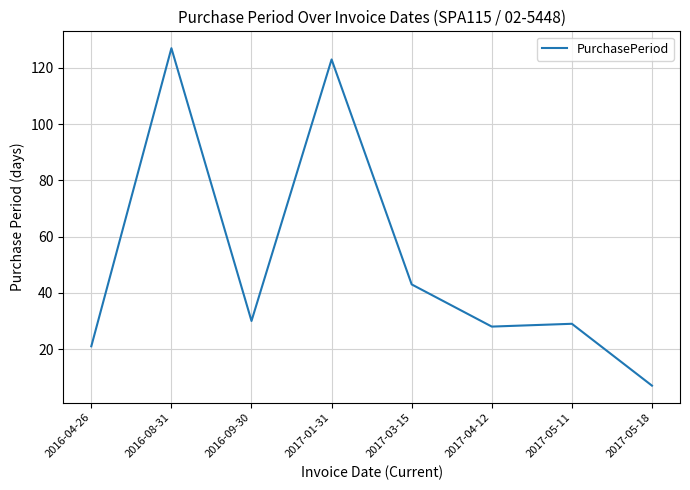

Read the value at 2017-05-18.

7